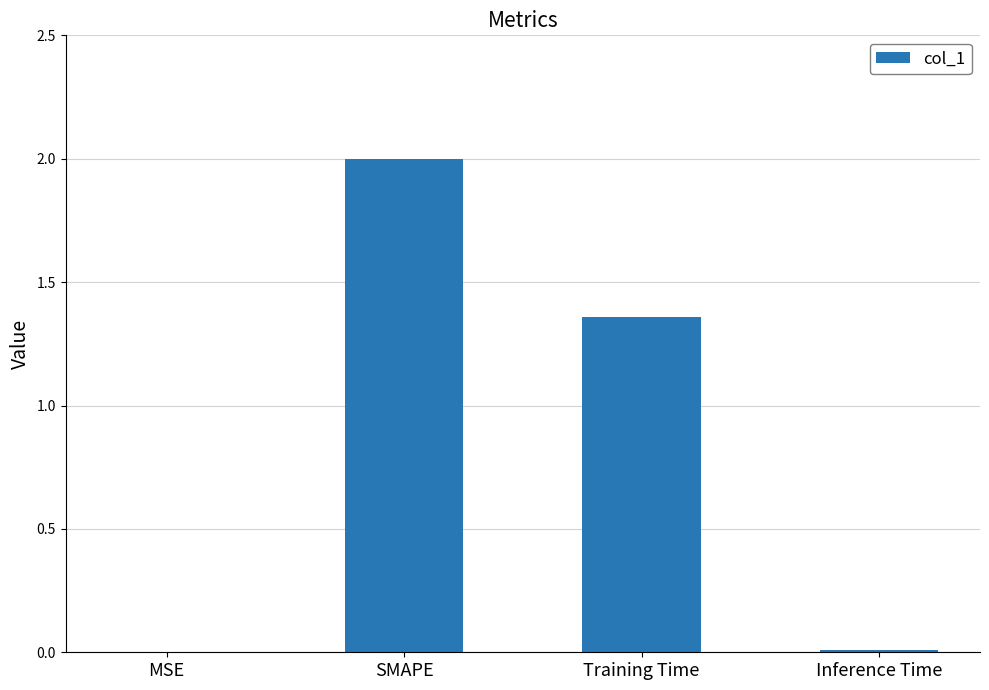

Are the bars horizontal?

No